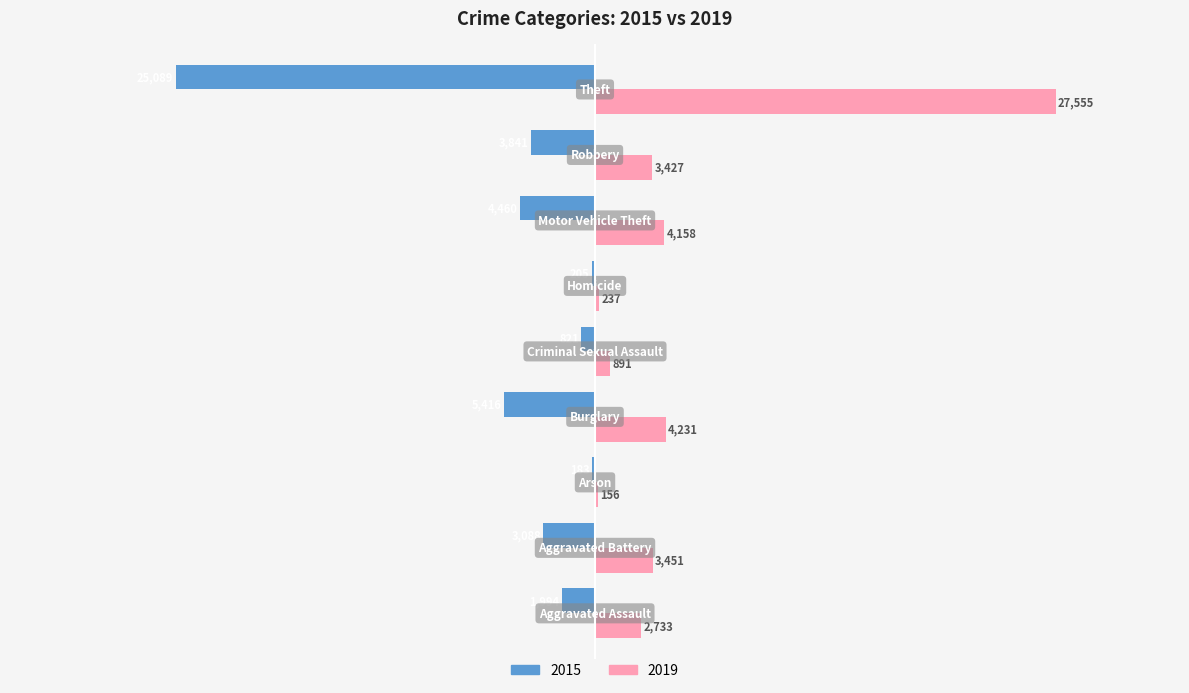

What is the sum of all 2019 values?

46839